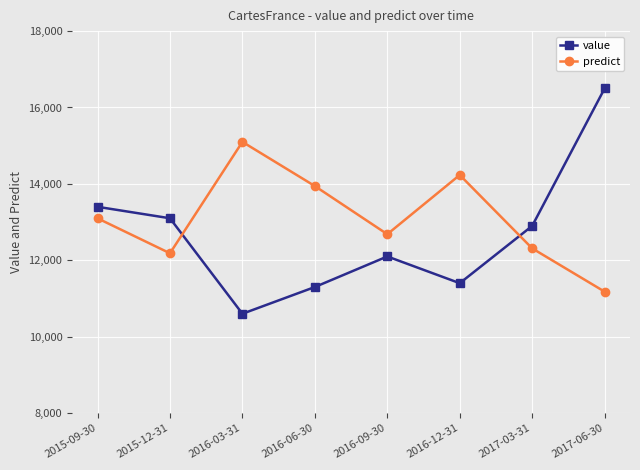

True or false: predict and value intersect in this chart.

True